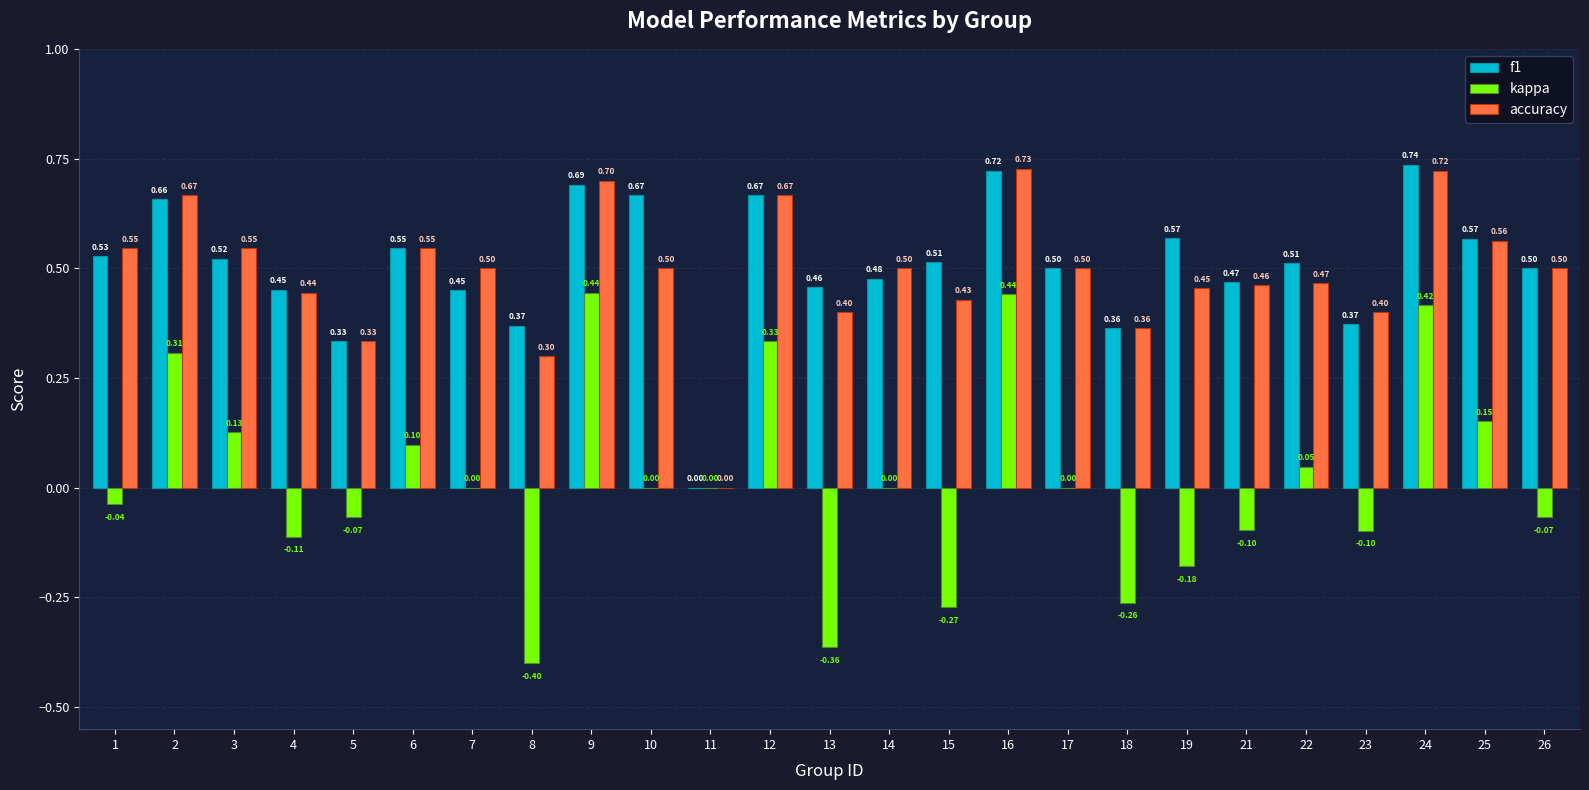

At which label does kappa reach its peak?

9